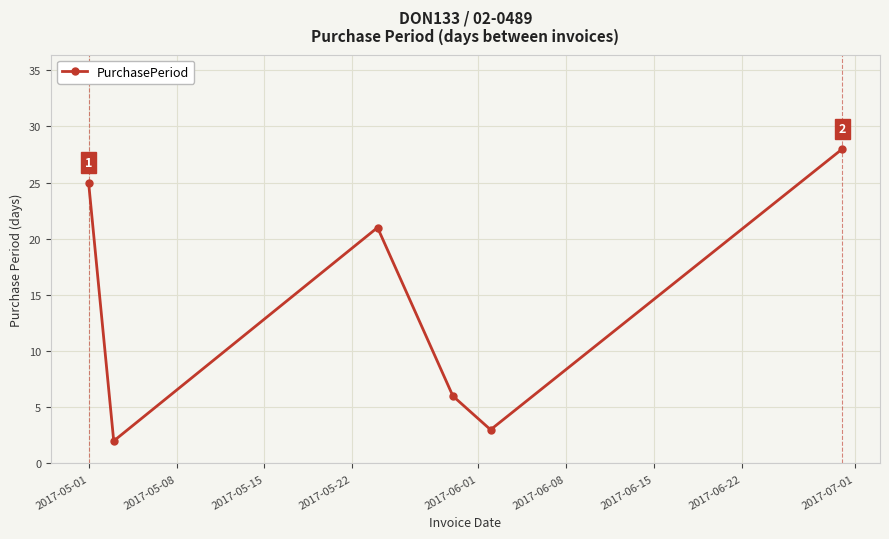

How many interior local valleys (lower than both neighbors) does the data have?

2